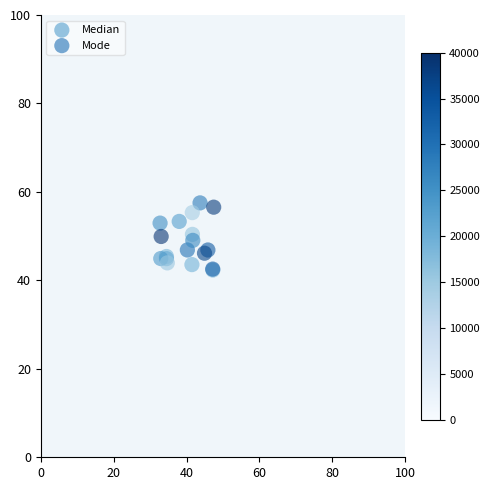

What are all the series names shown in the legend?

Median, Mode